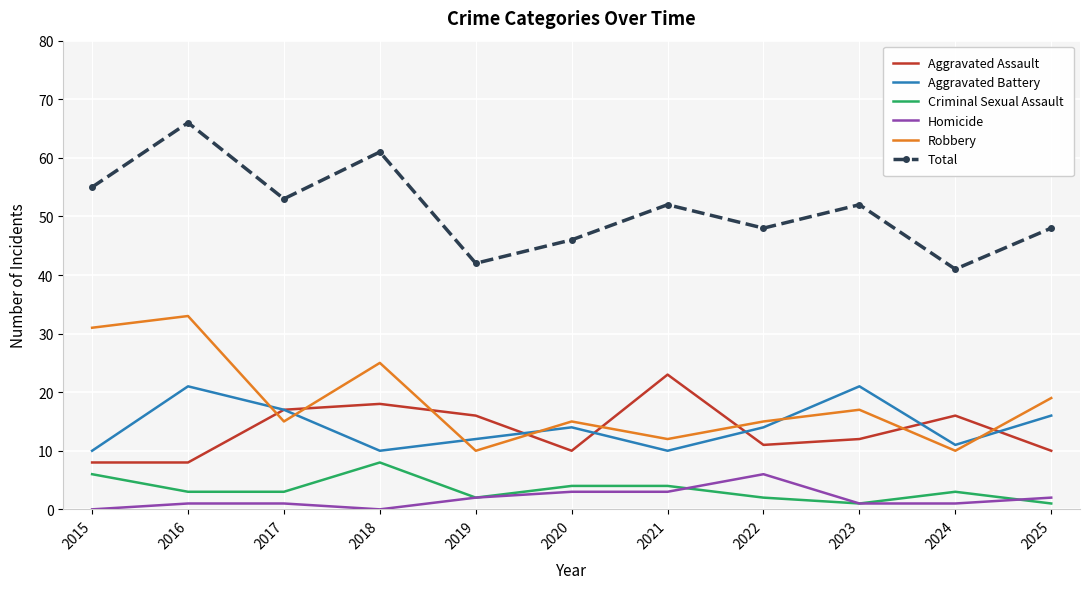

True or false: Aggravated Battery has more than 0 interior local peaks.

True